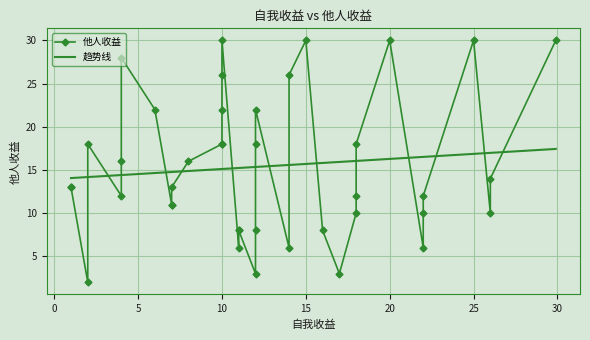

Reading right to left, transcribe all the data shown in this chart.

30	14	10	30	12	10	6	30	18	12	10	3	8	30	26	6	22	18	8	3	8	8	6	30	26	22	18	18	16	13	11	11	22	28	16	12	18	2	13	13